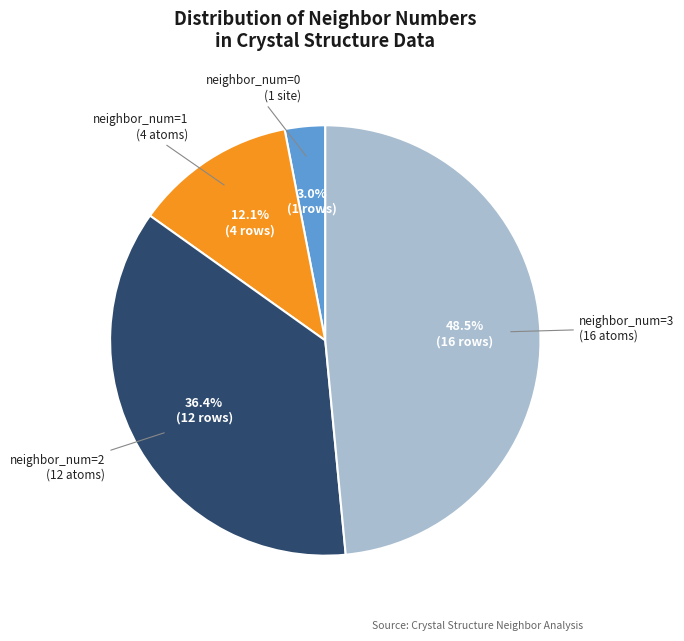

Is there any slice that represents more than half of the pie?

No